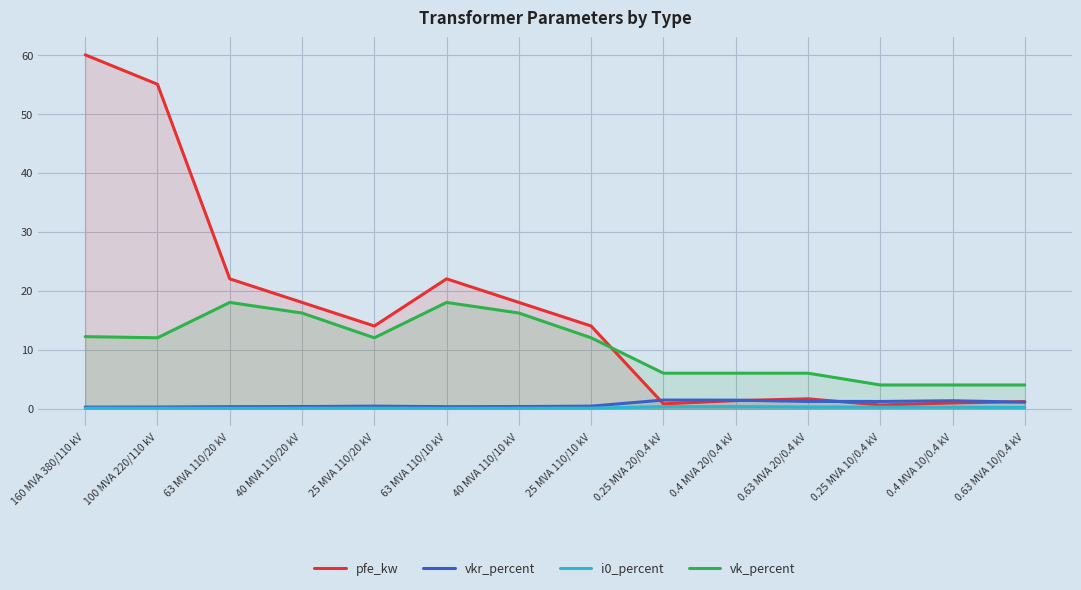

How many i0_percent values are between 0 and 1?

14